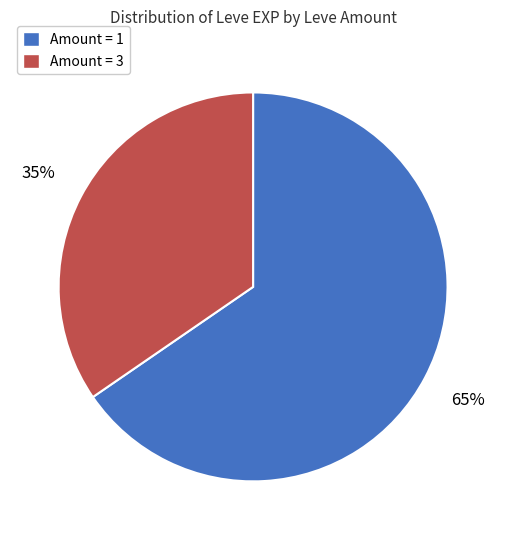

What is the largest slice in the pie chart?

Amount = 1